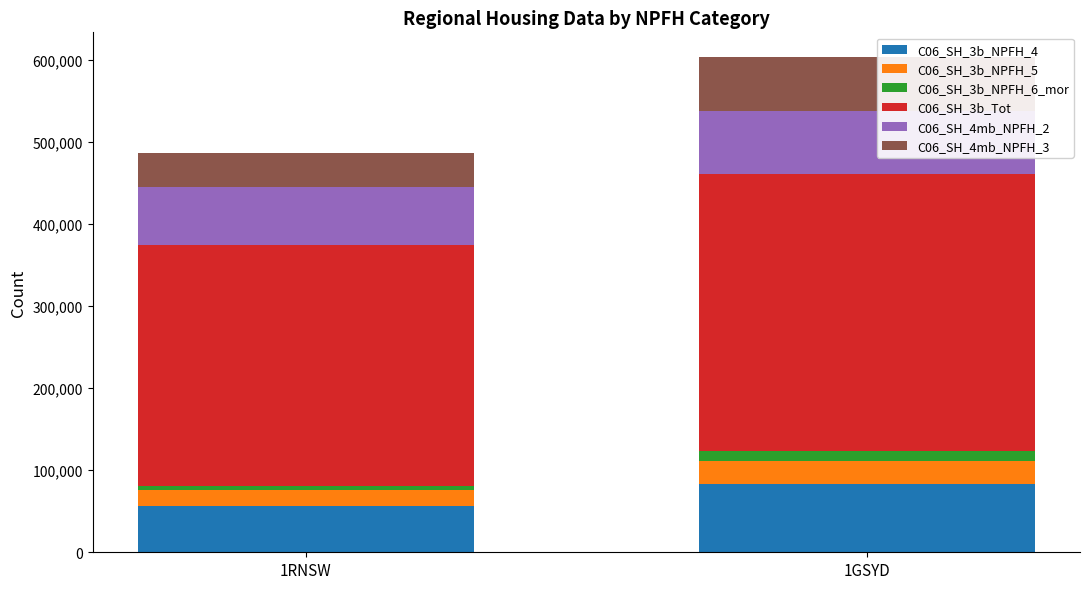

Are the bars horizontal?

No